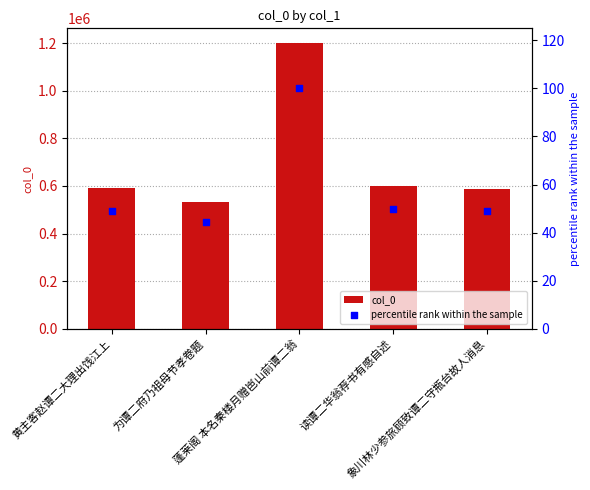

What is the total value across all series at 读谭二华翁荐书有感自述?

599886.9